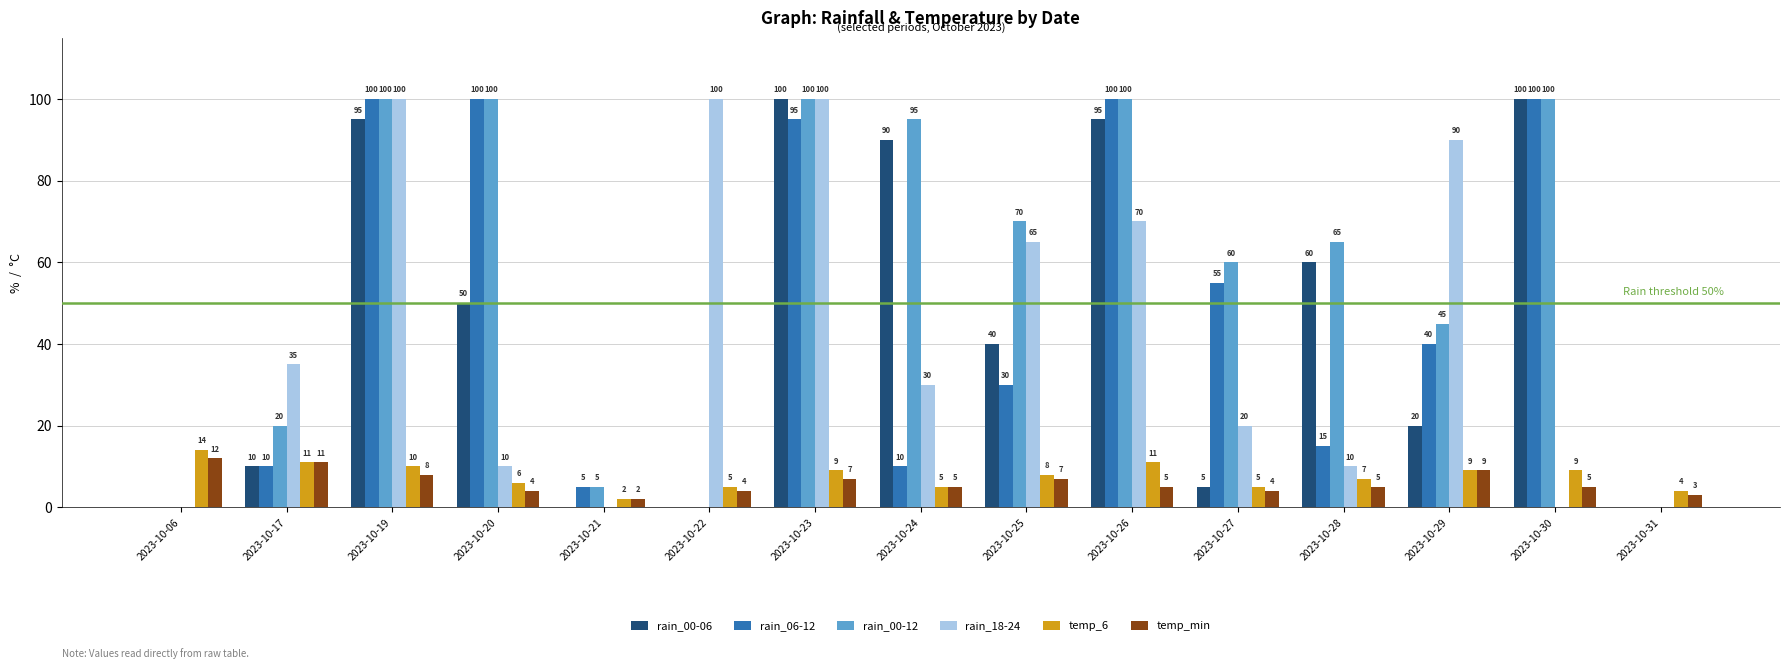

Are the bars grouped side by side (vs. stacked)?

Yes